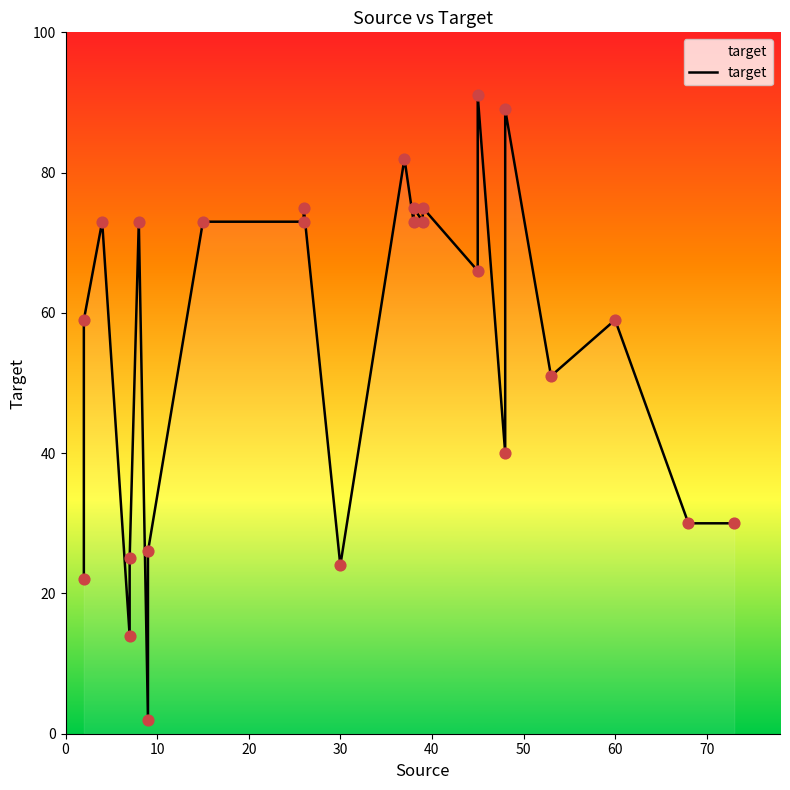

What is the ratio of the value at 50 to the value at 22?

1.2